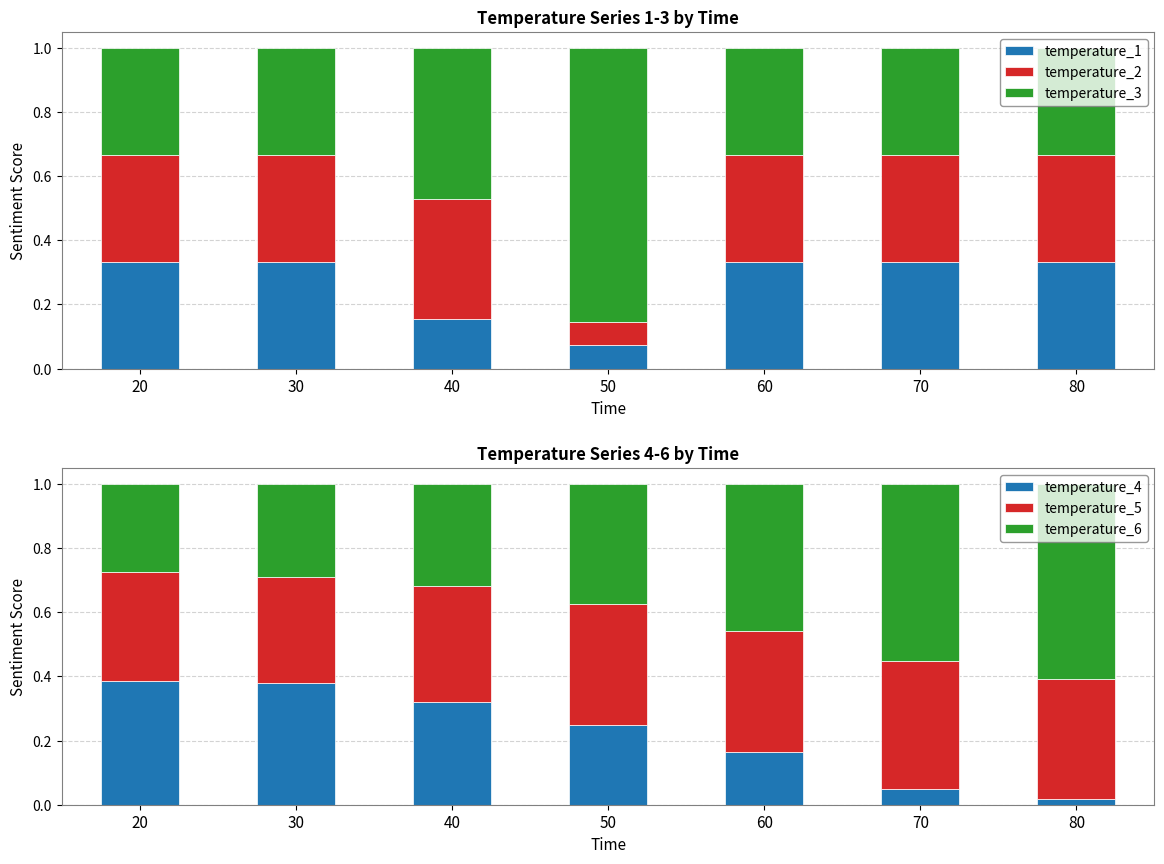

What is the value of the temperature_3 bar at the 6th from the left?

0.3